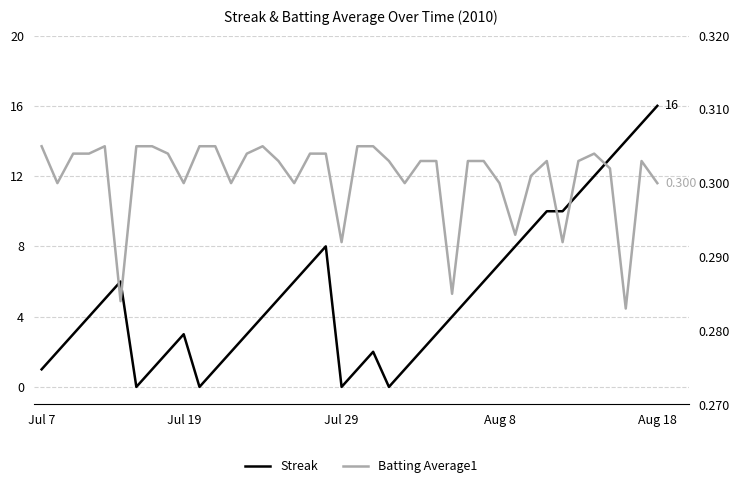

What is the minimum value for Batting Average1?

0.3